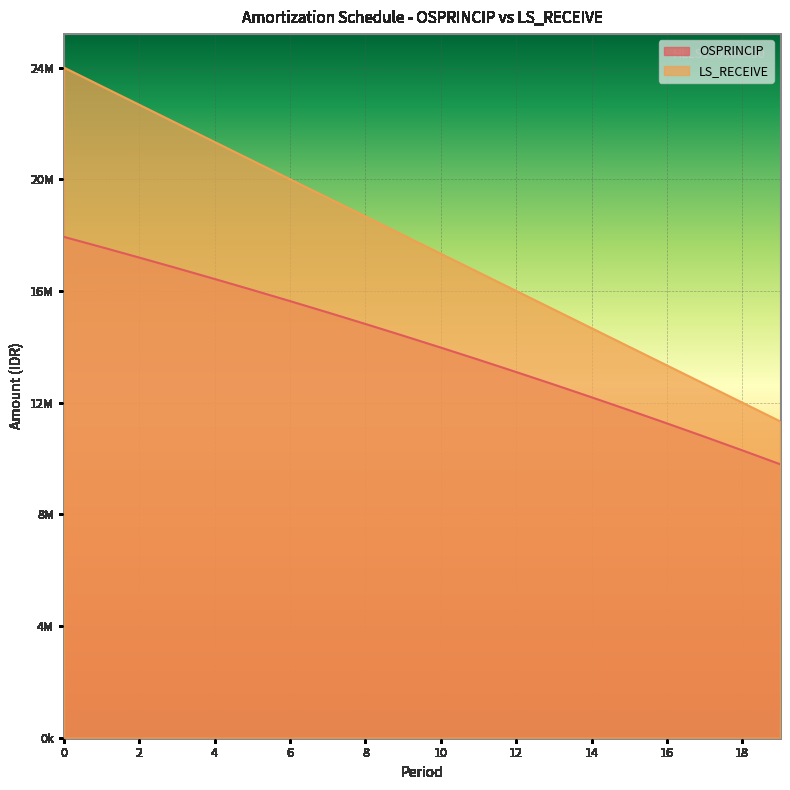

What is the difference between the LS_RECEIVE values at 6 and 4?

1338000